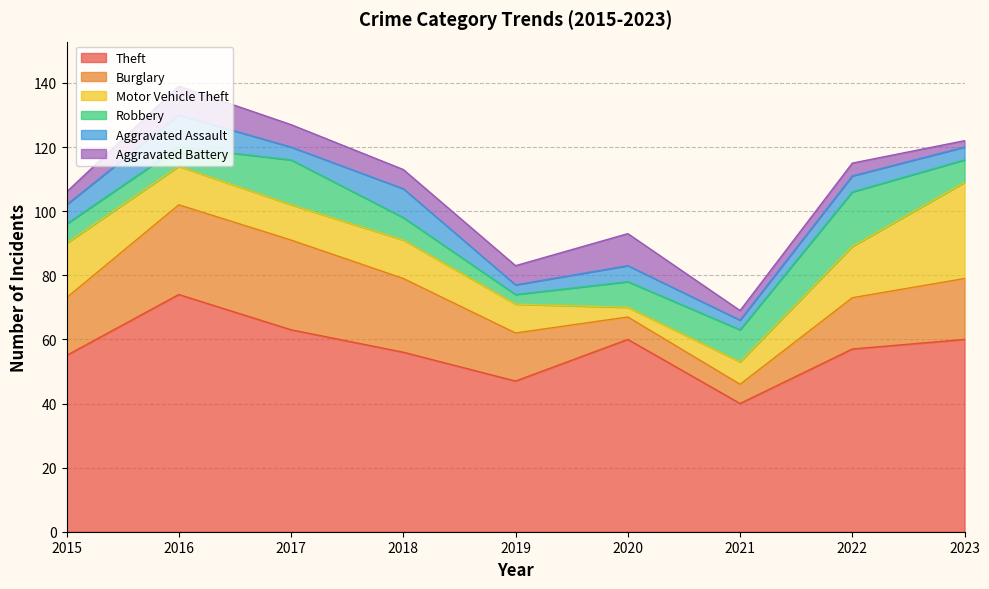

The Robbery series shows 3 at 2018. True or false?

False